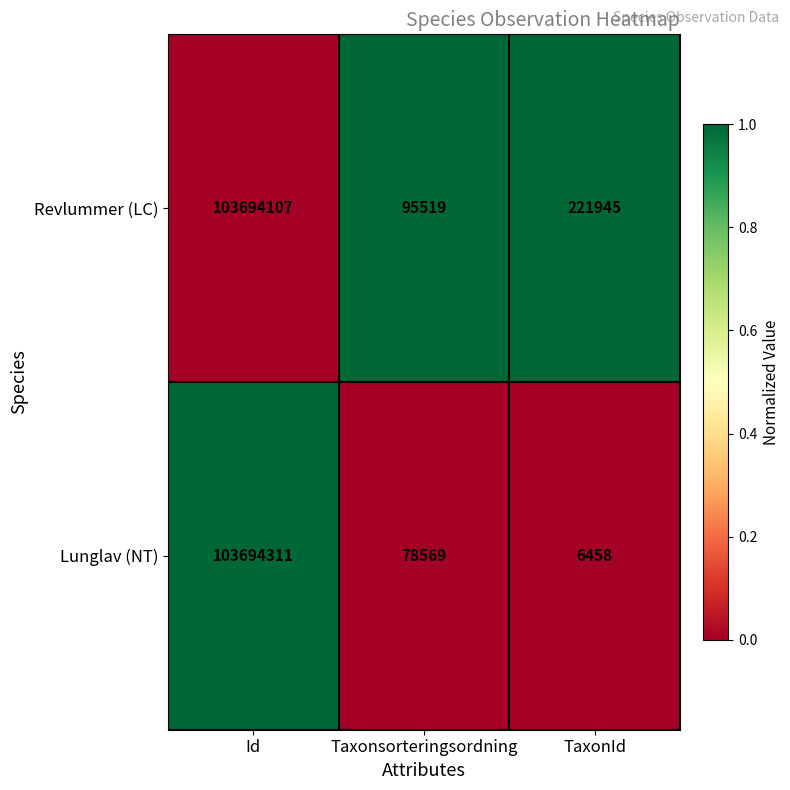

Is it true that Revlummer (LC) equals 221945 at TaxonId?

True